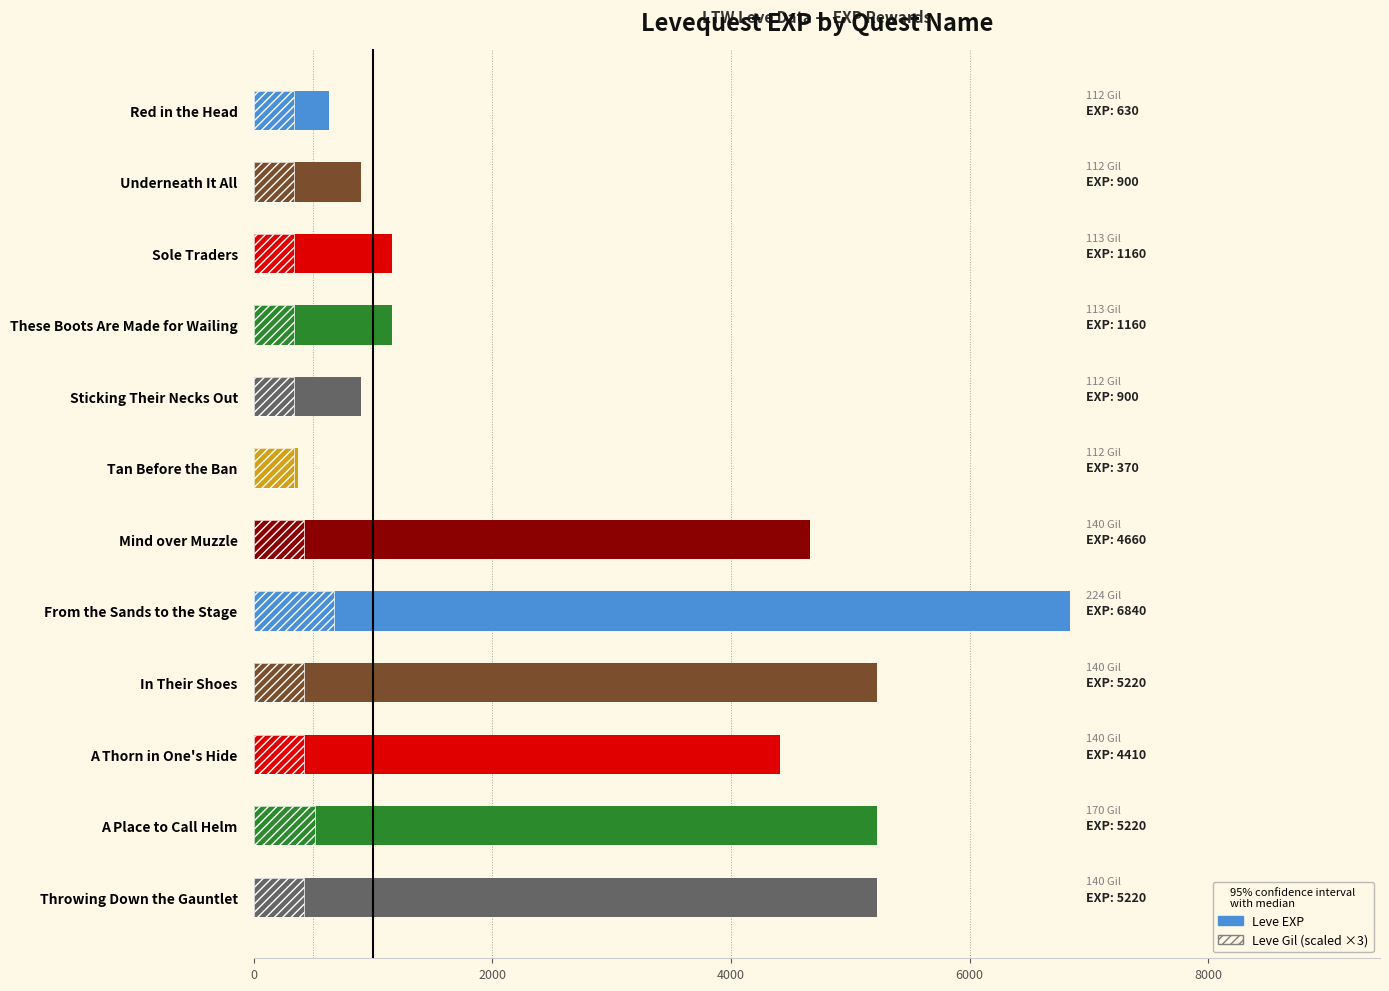

Count the number of data series in this chart.

2